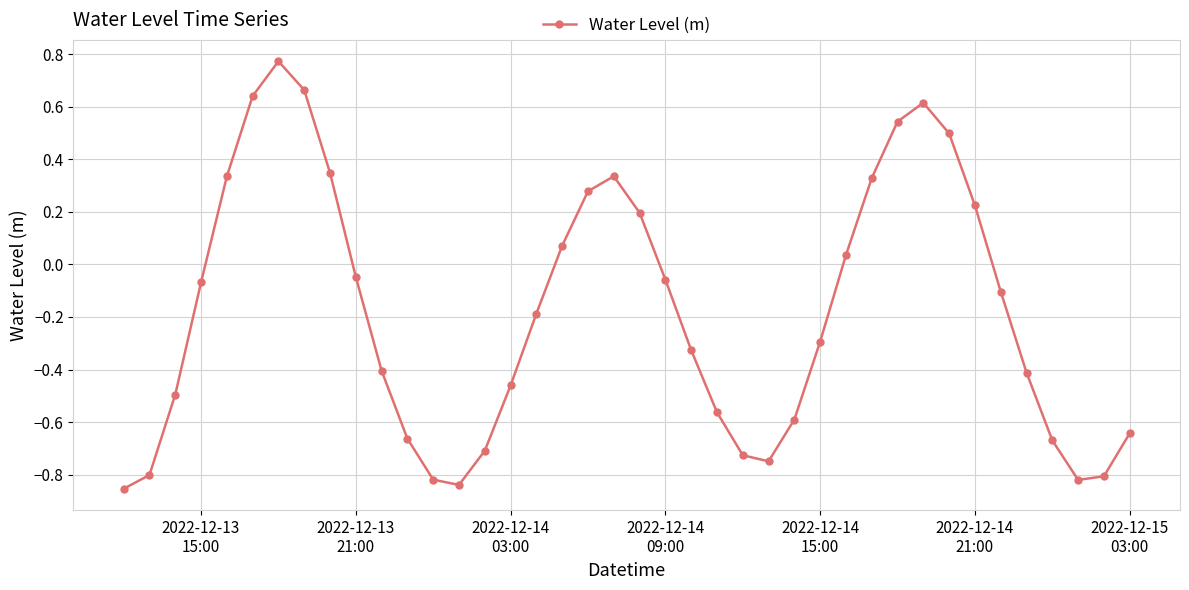

True or false: the data has more than 1 interior local peaks.

True